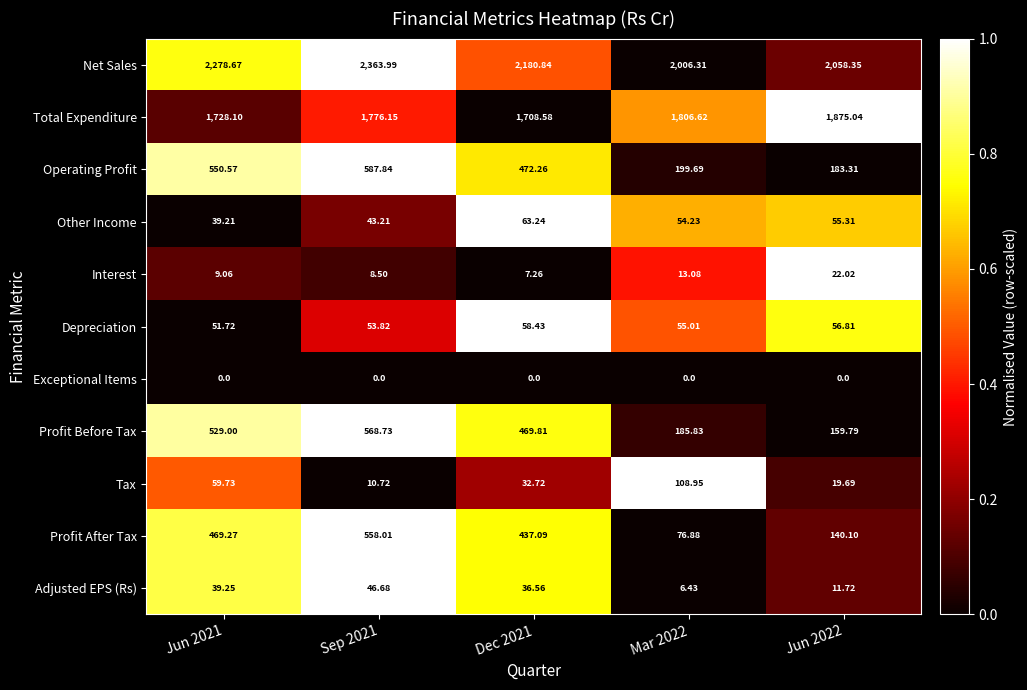

How many values in the Total Expenditure series exceed 1776?

3